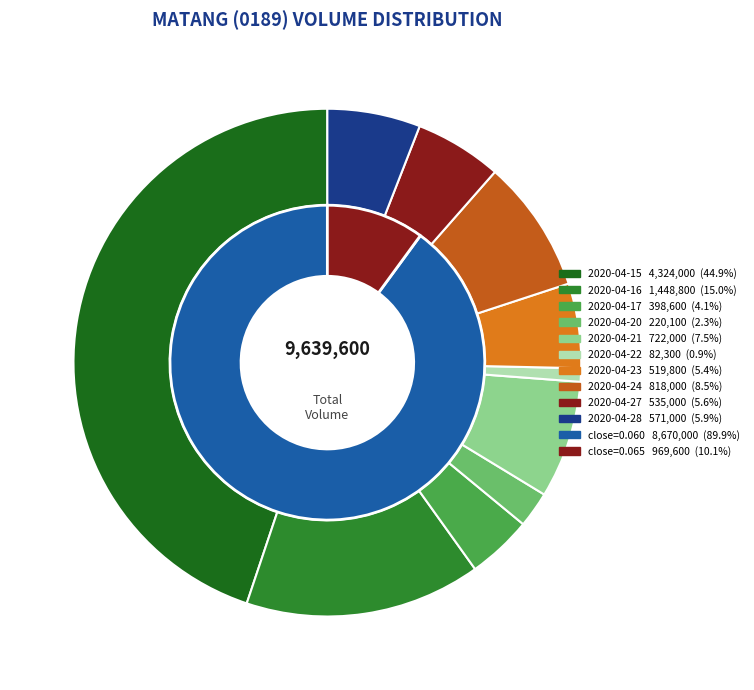

Is 2020-04-21 the majority of the pie?

No